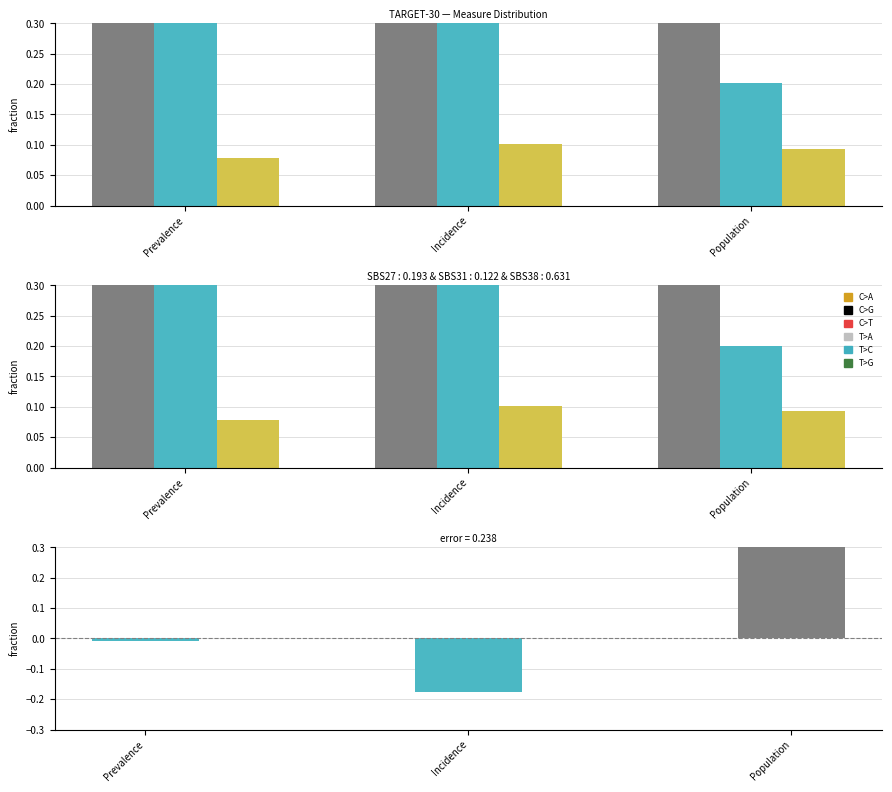

What is the greatest value displayed?

0.7